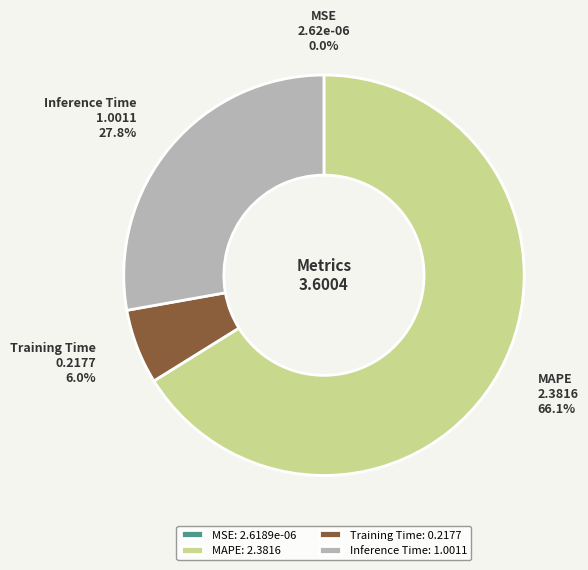

What is the ratio of the value at MAPE to the value at Inference Time?

2.4